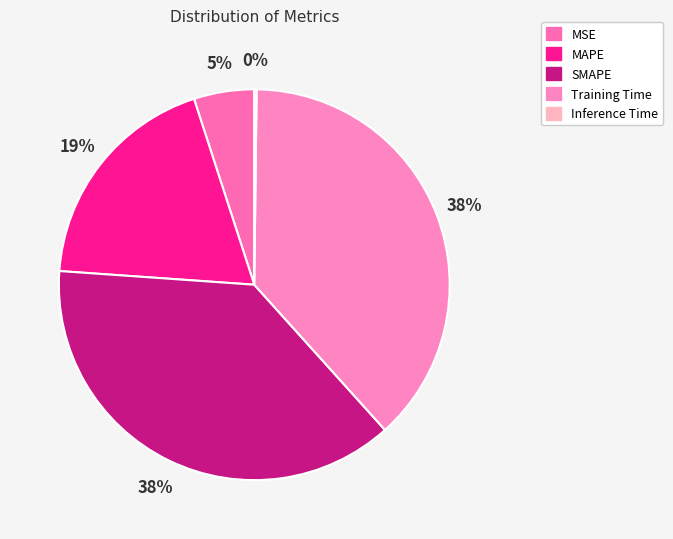

True or false: SMAPE accounts for 38% of the total.

True